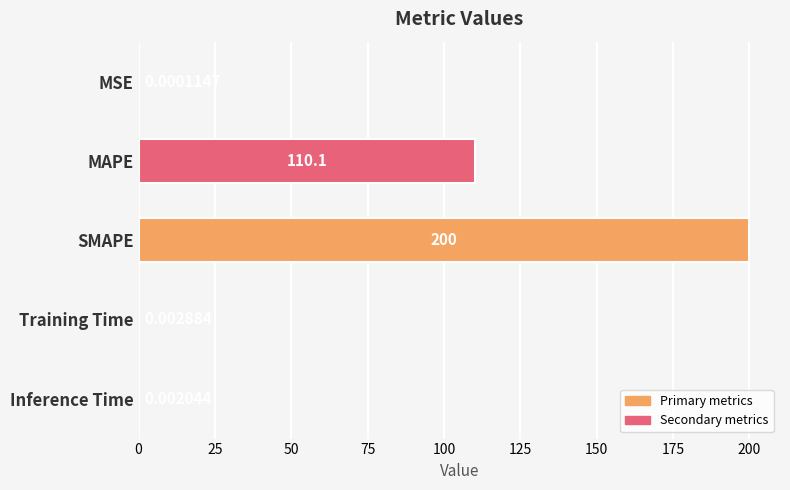

At which label is the value closest to 100?

MAPE